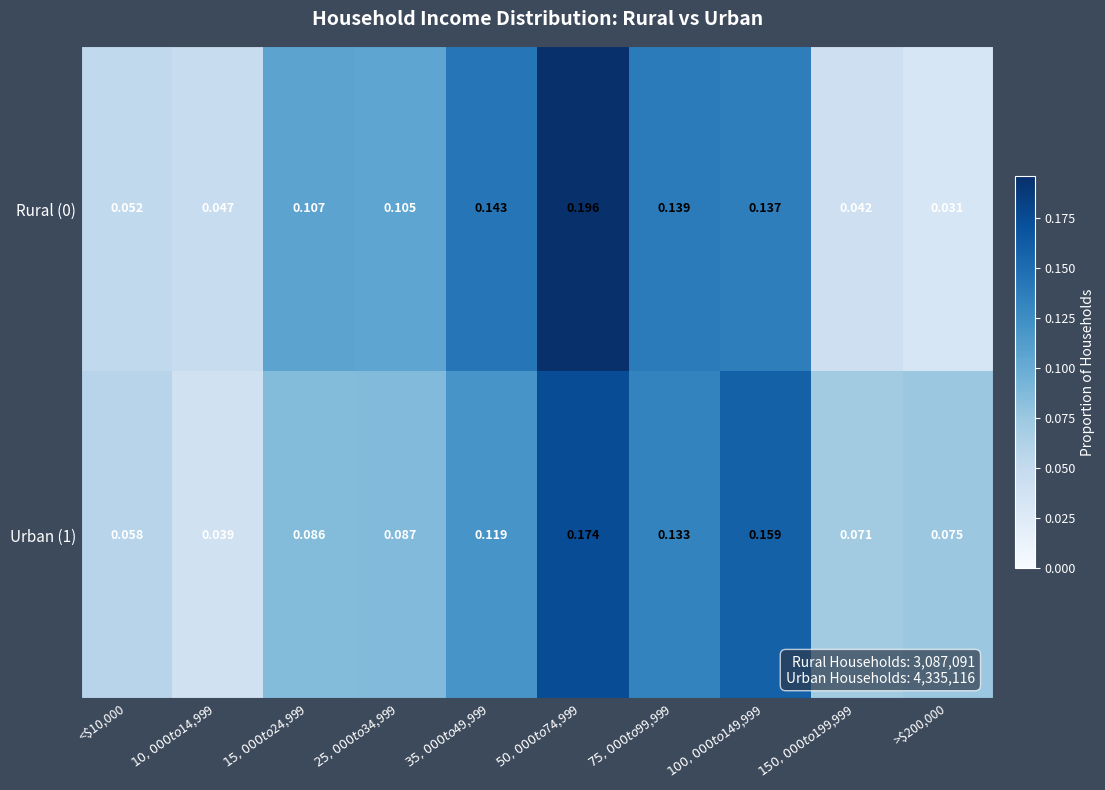

How many data points does each series have?

10